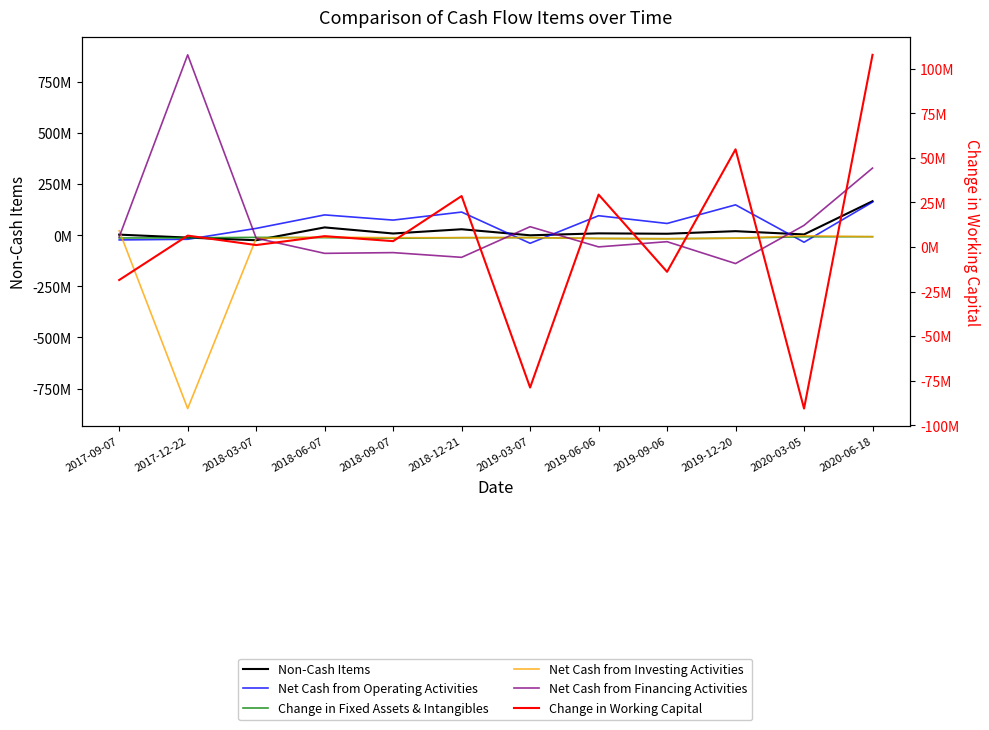

Between 2020-06-18 and 2019-03-07, which is larger?

2020-06-18